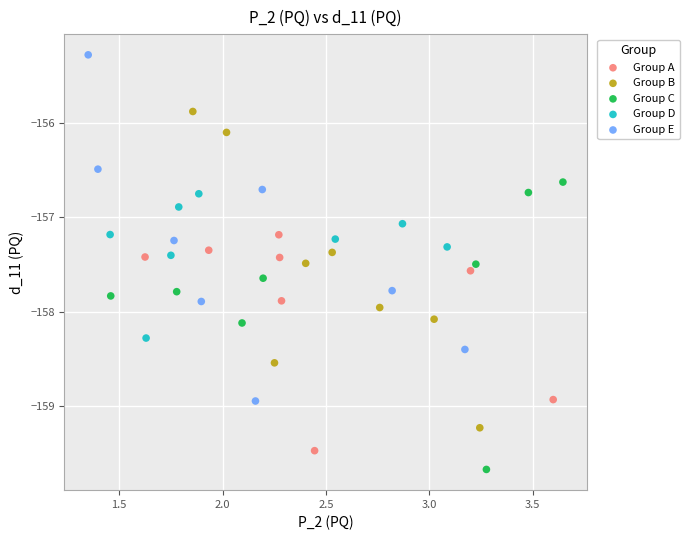

What are all the series names shown in the legend?

Group A, Group B, Group C, Group D, Group E